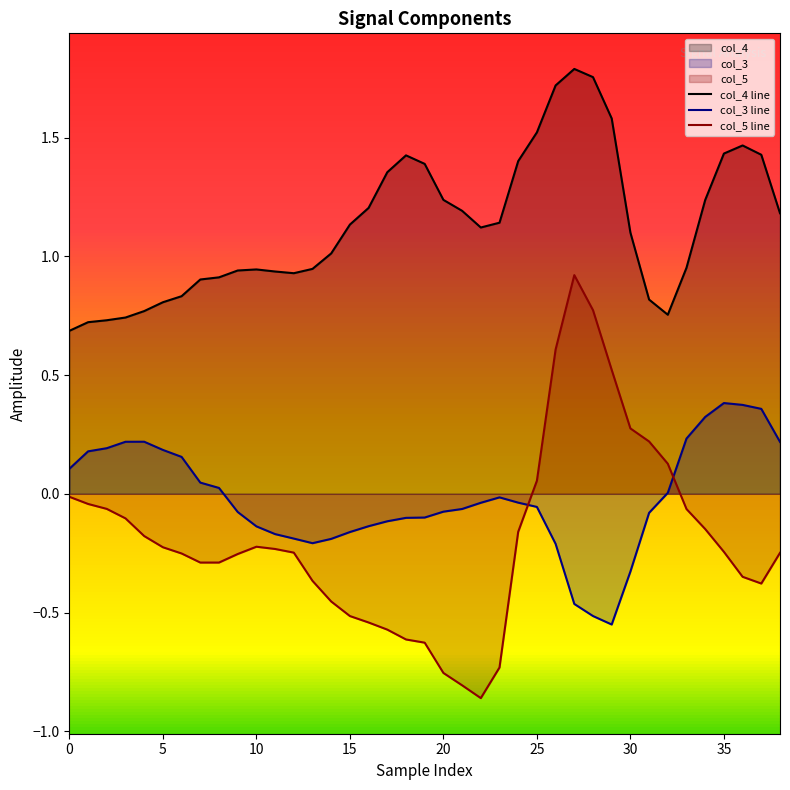

Where is col_3 line nearest to the value 0?

32